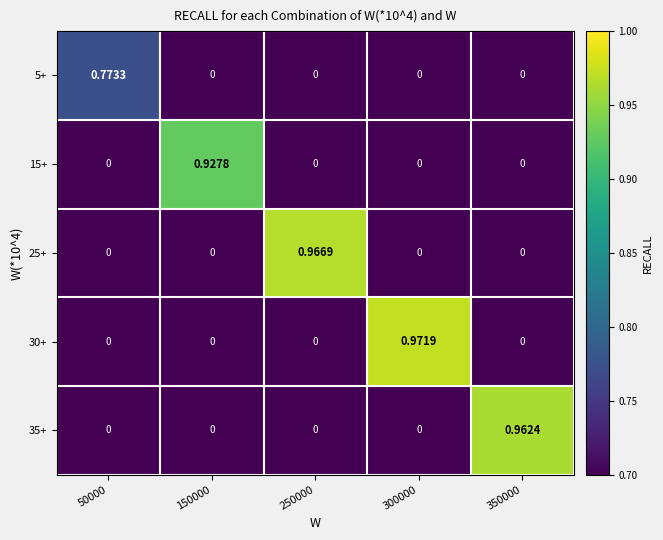

At how many categories does at least one series exceed 0?

5